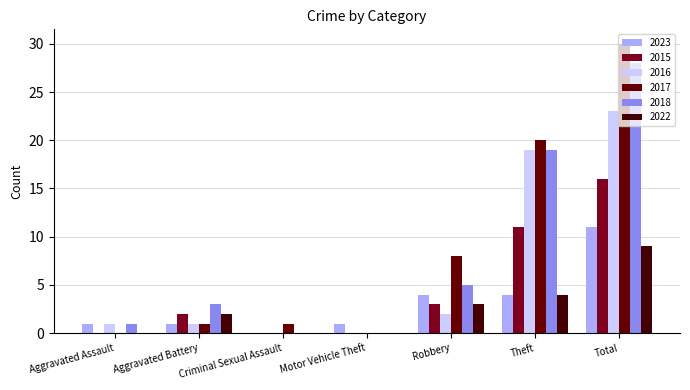

How many distinct data groups are displayed?

6